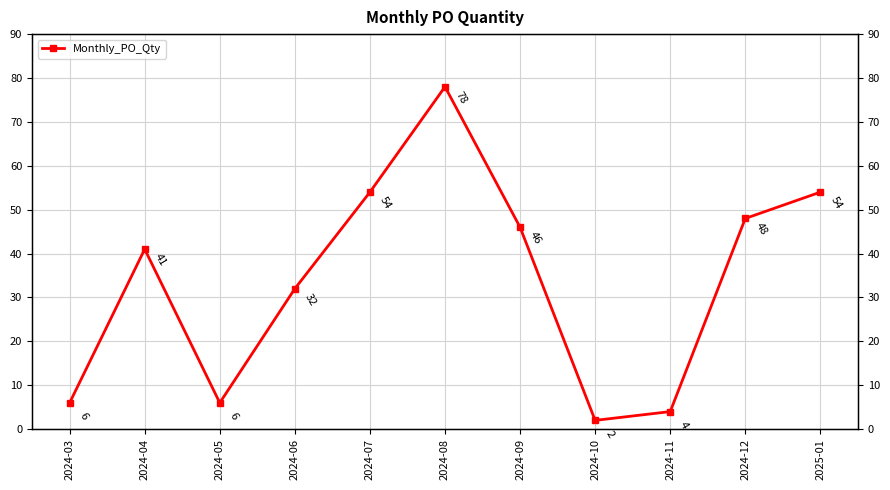

At which label is the value closest to 40?

2024-04